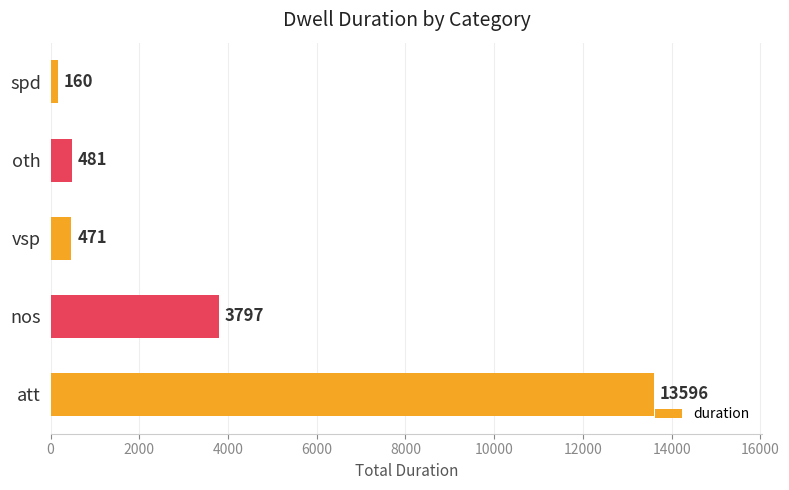

How many bars are there in total?

5